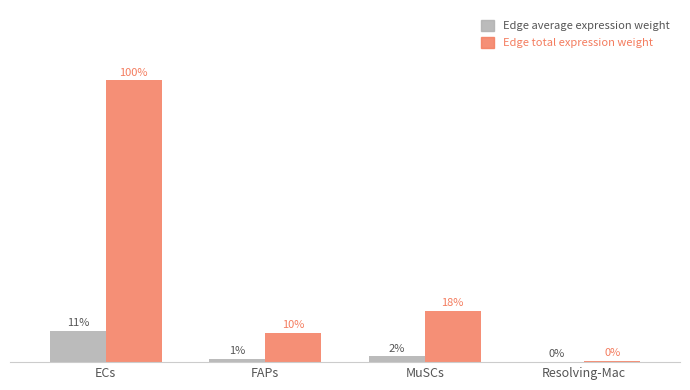

At Resolving-Mac, list the series in order from smallest to largest.

Edge average expression weight, Edge total expression weight